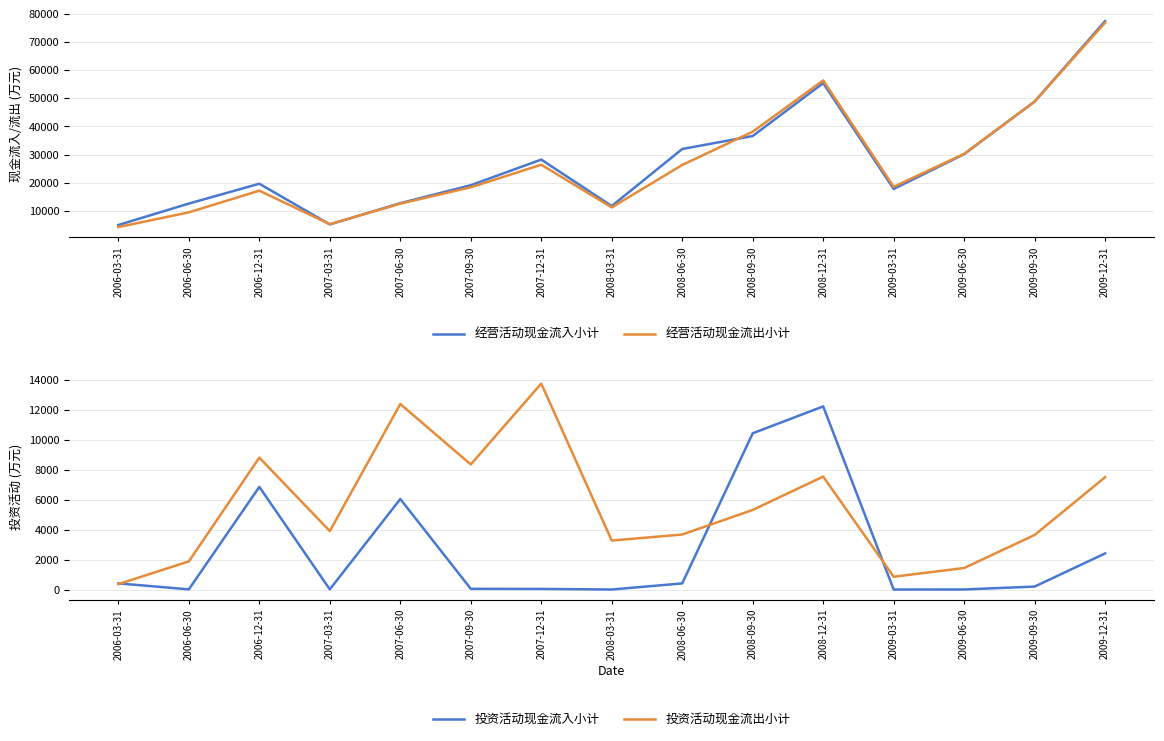

List the series in order of their peak value, highest first.

经营活动现金流入小计, 经营活动现金流出小计, 投资活动现金流出小计, 投资活动现金流入小计